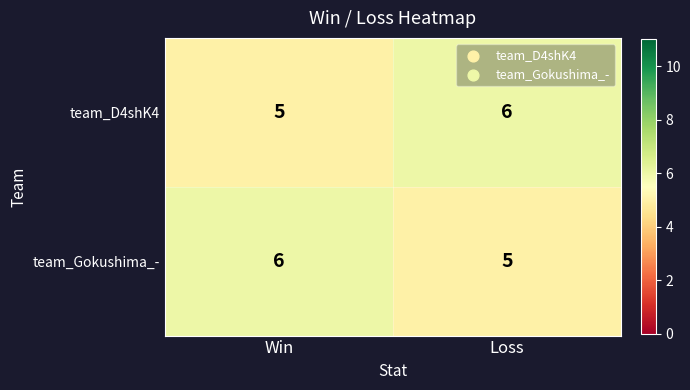

What is the maximum value shown in the chart?

6